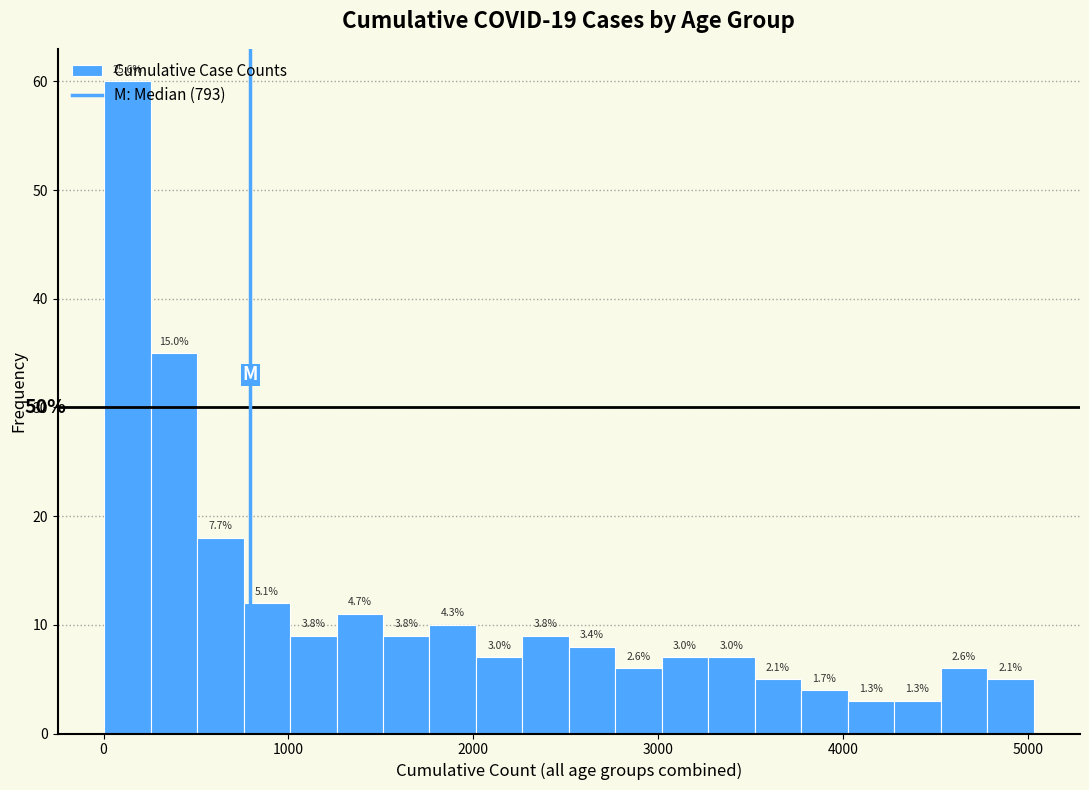

Read against the x-axis, roughly where is the centre of the tallest bar?

100